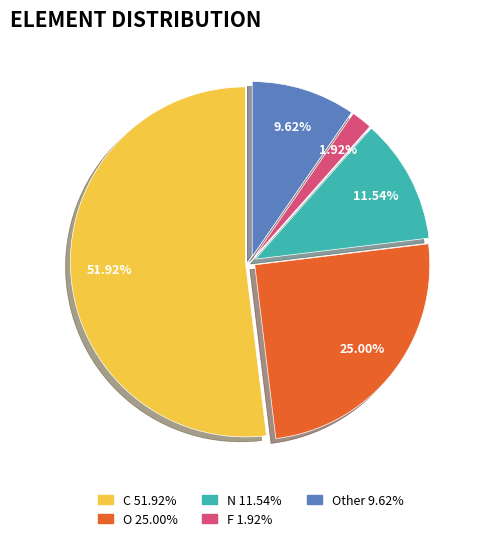

Is there any slice that represents more than half of the pie?

Yes